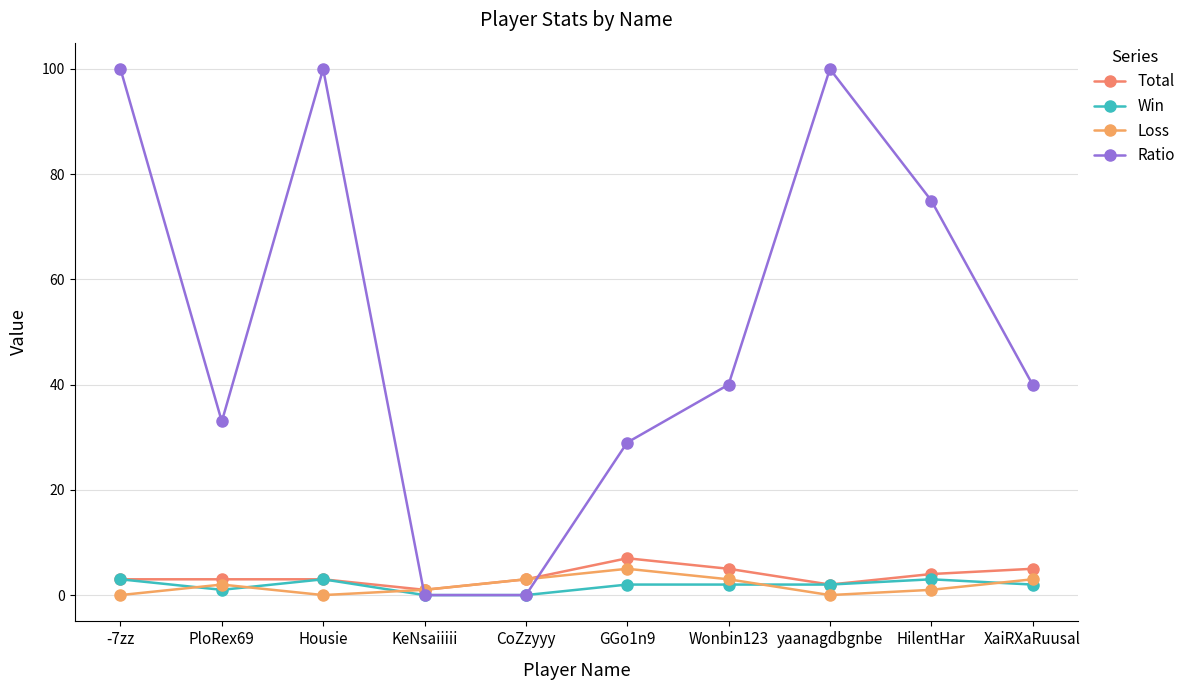

Which series has the largest total across all categories?

Ratio